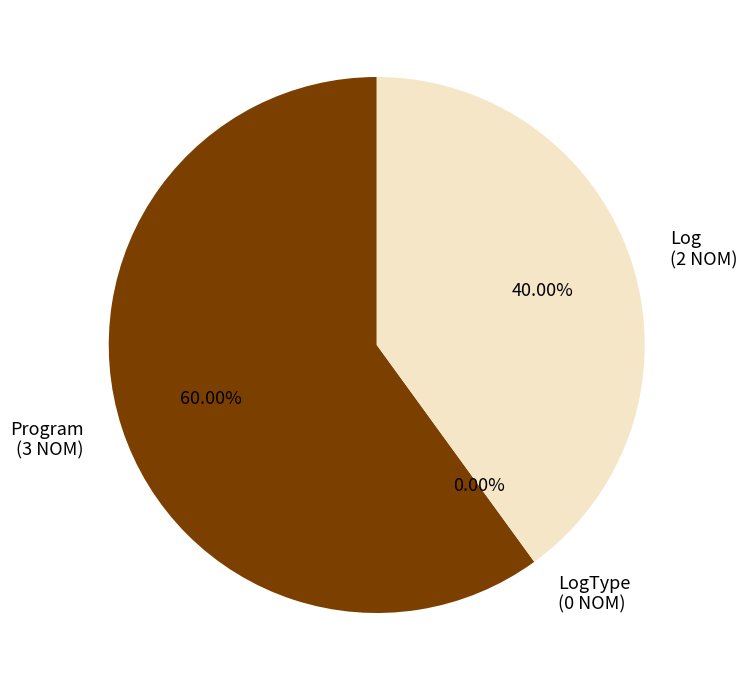

Is there any slice that represents more than half of the pie?

Yes